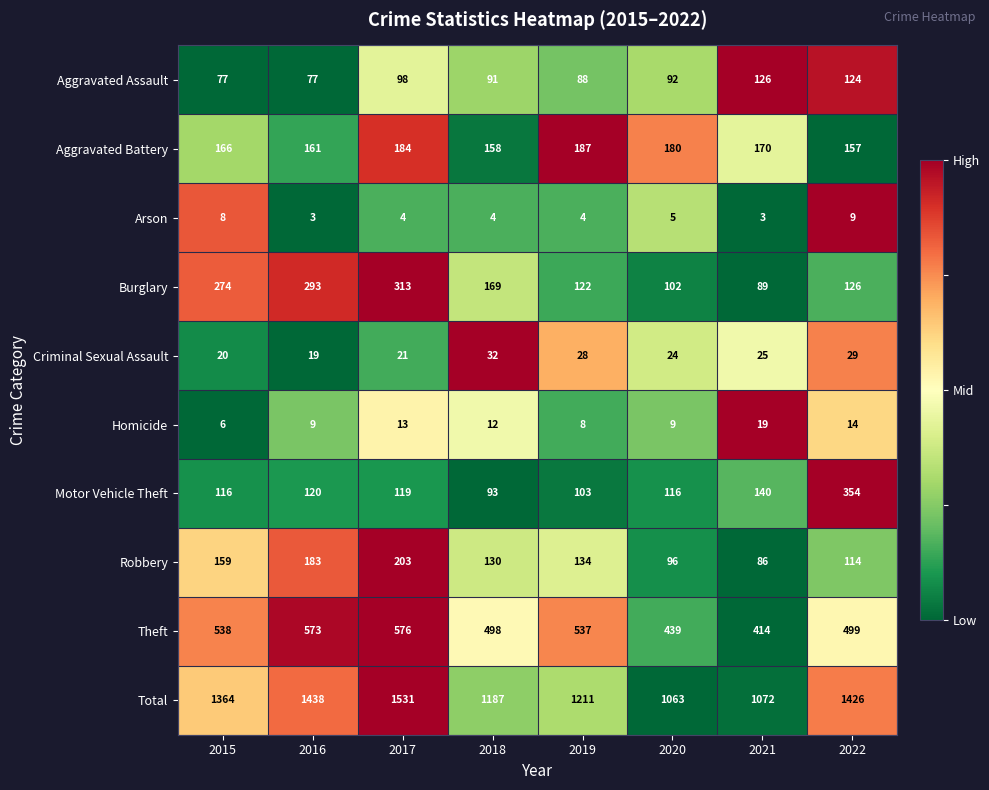

What is the lowest value of the Aggravated Assault series?

77